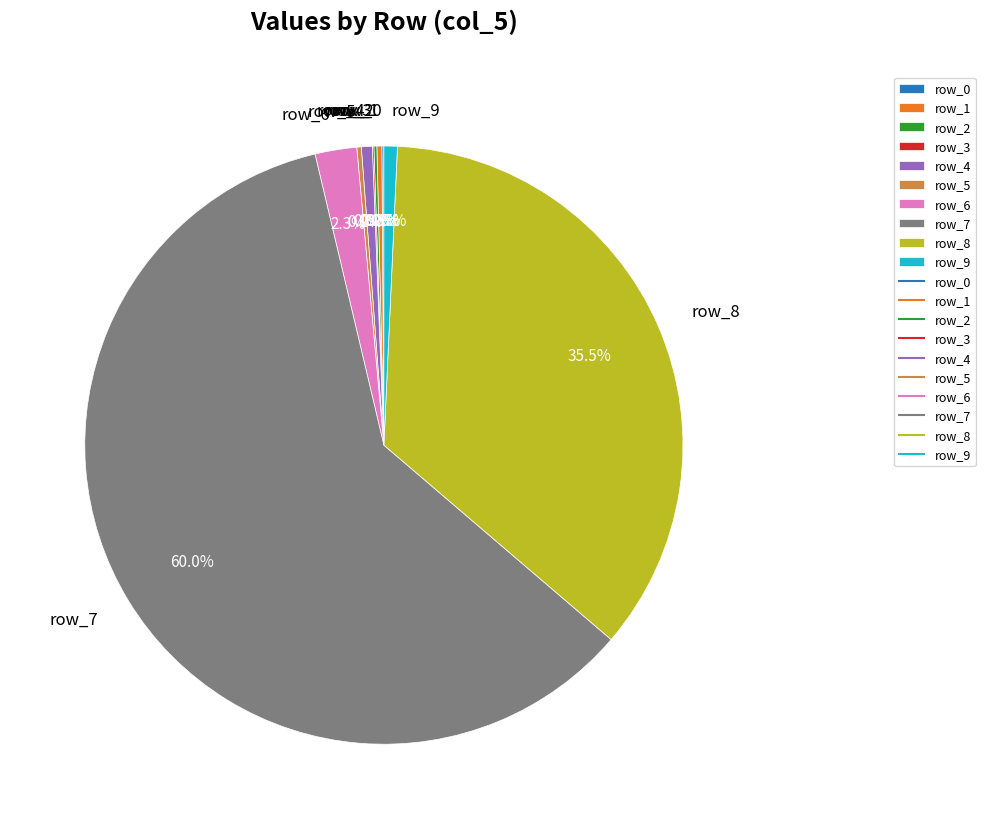

Do row_8 and row_9 together represent more than half of the pie?

No